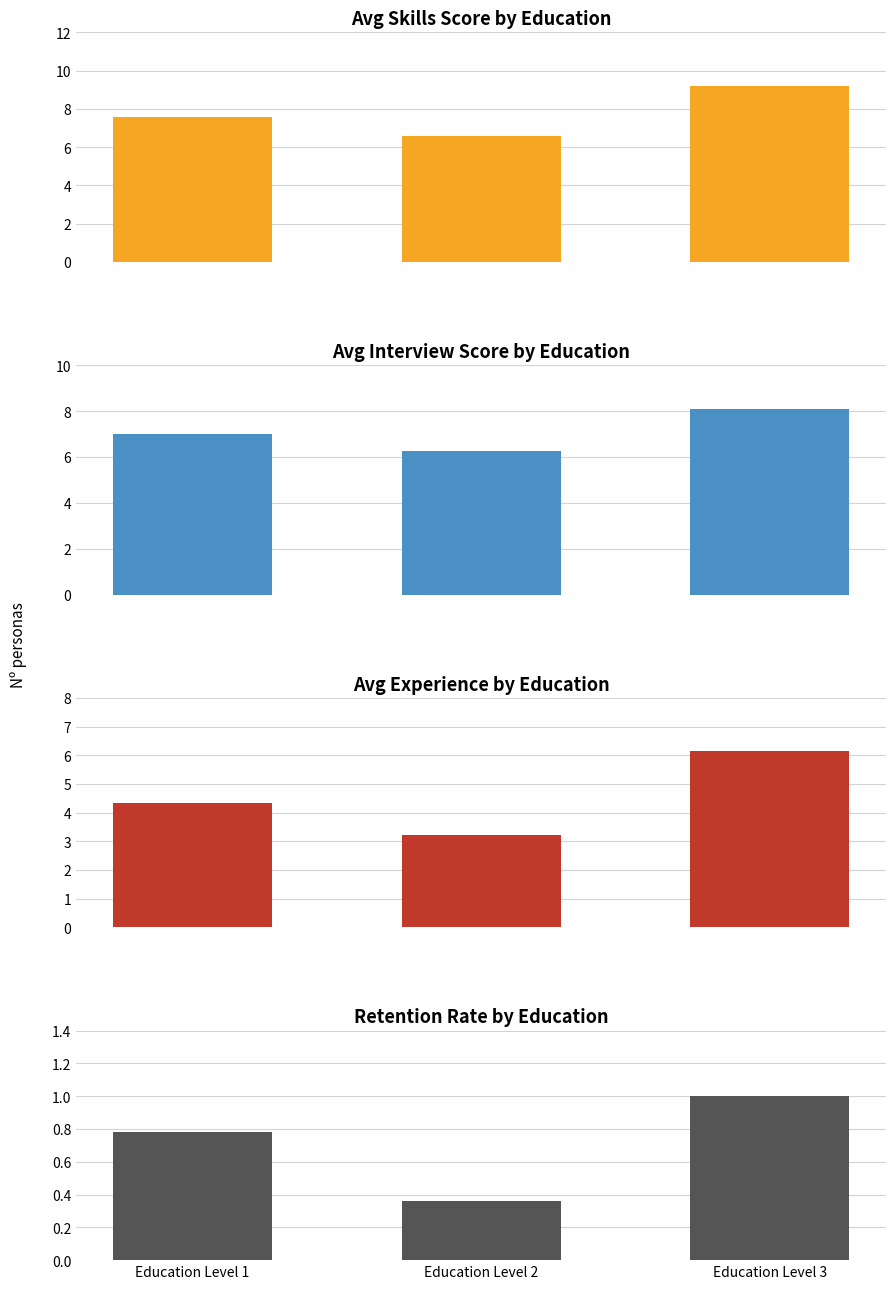

What is the sum of all retention_rate values?

2.1